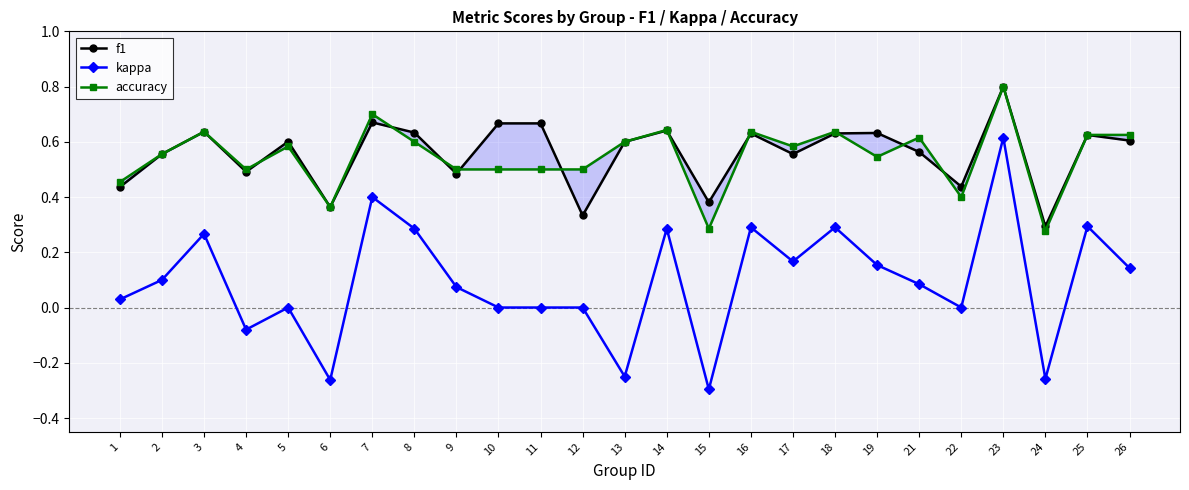

True or false: accuracy and kappa cross at least once.

False